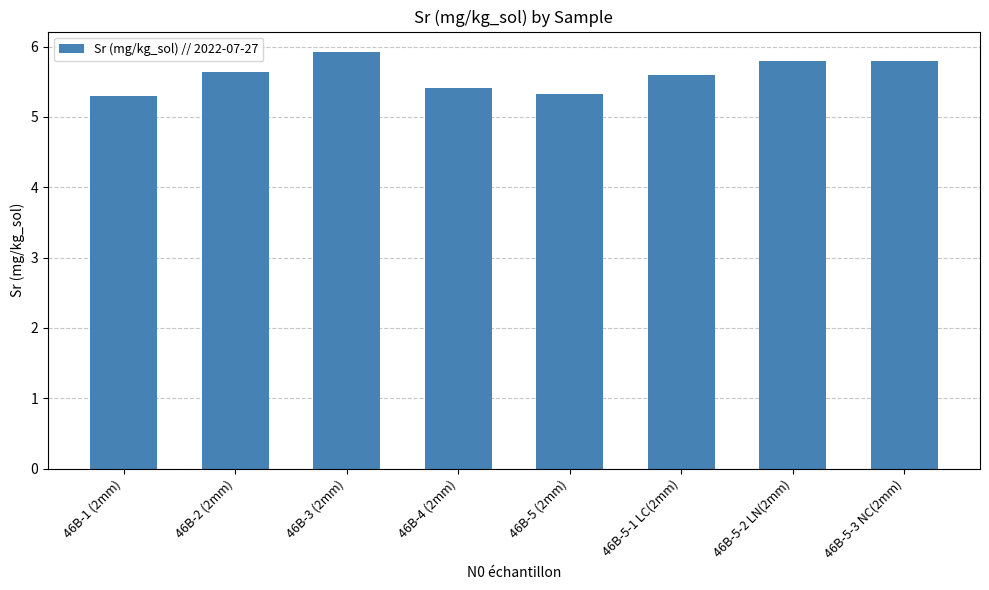

What is the difference between the maximum and minimum values?

0.6